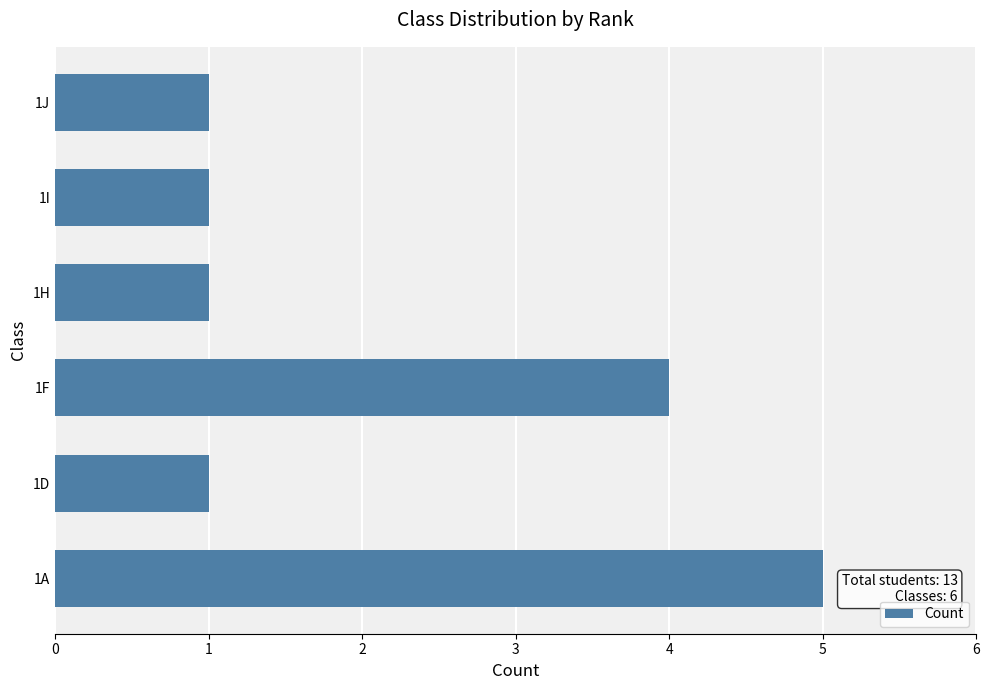

True or false: the data shows 0 at 1J.

False